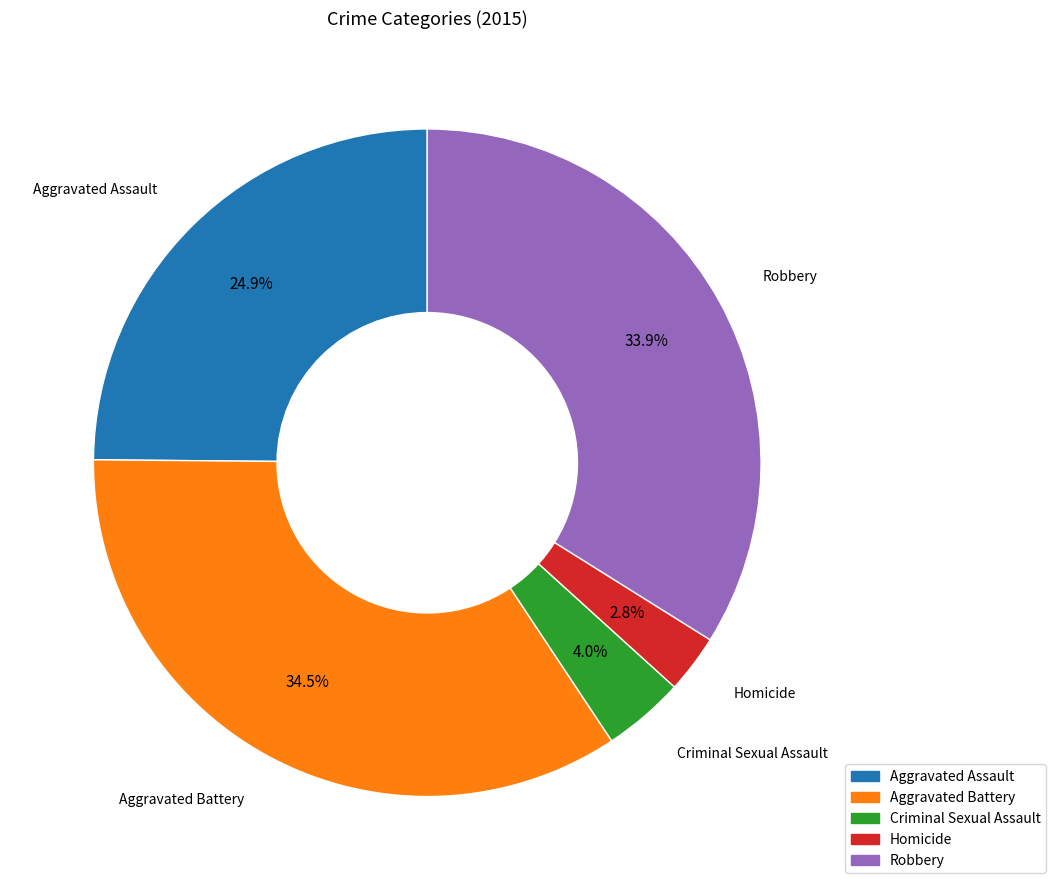

The Aggravated Assault slice represents 25% of the pie. True or false?

True